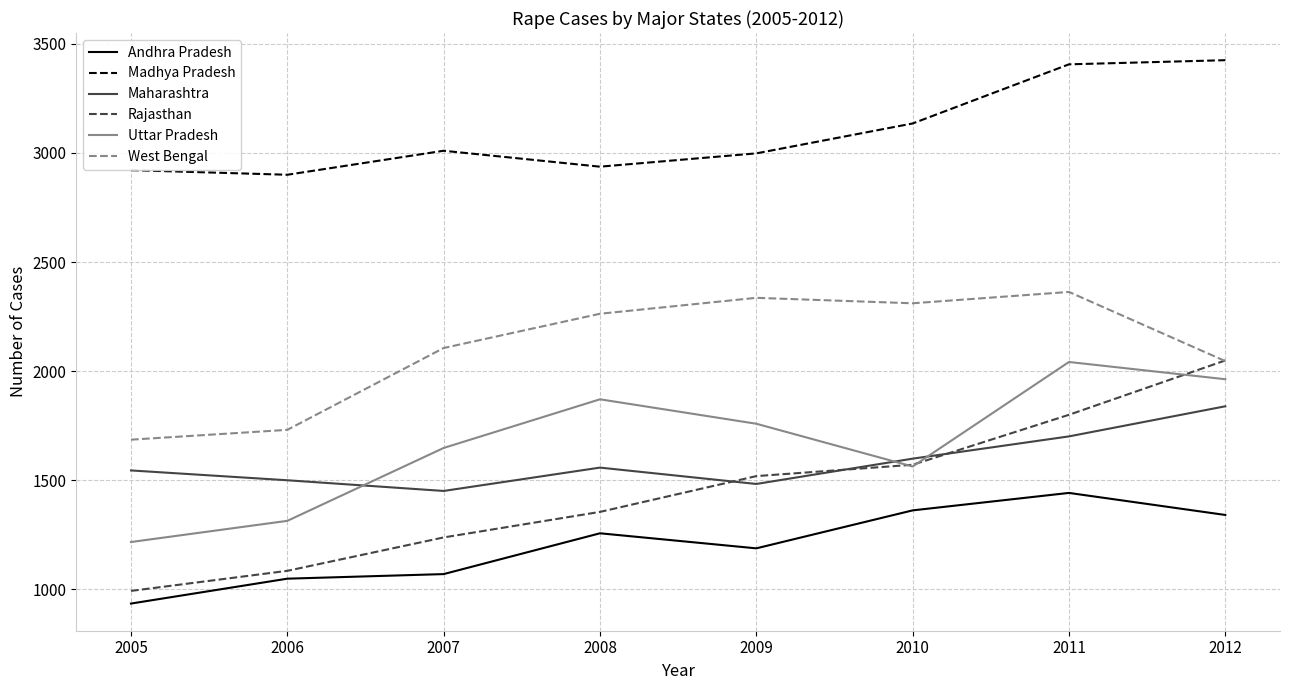

What is the total value across all series at 2011?

12754